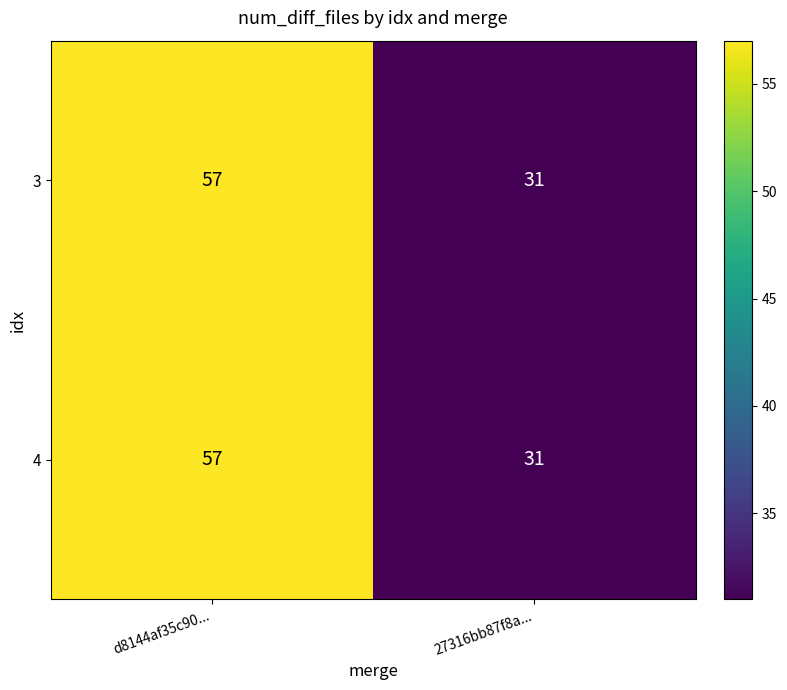

What is the total value across all series at d8144af35c90...?

114